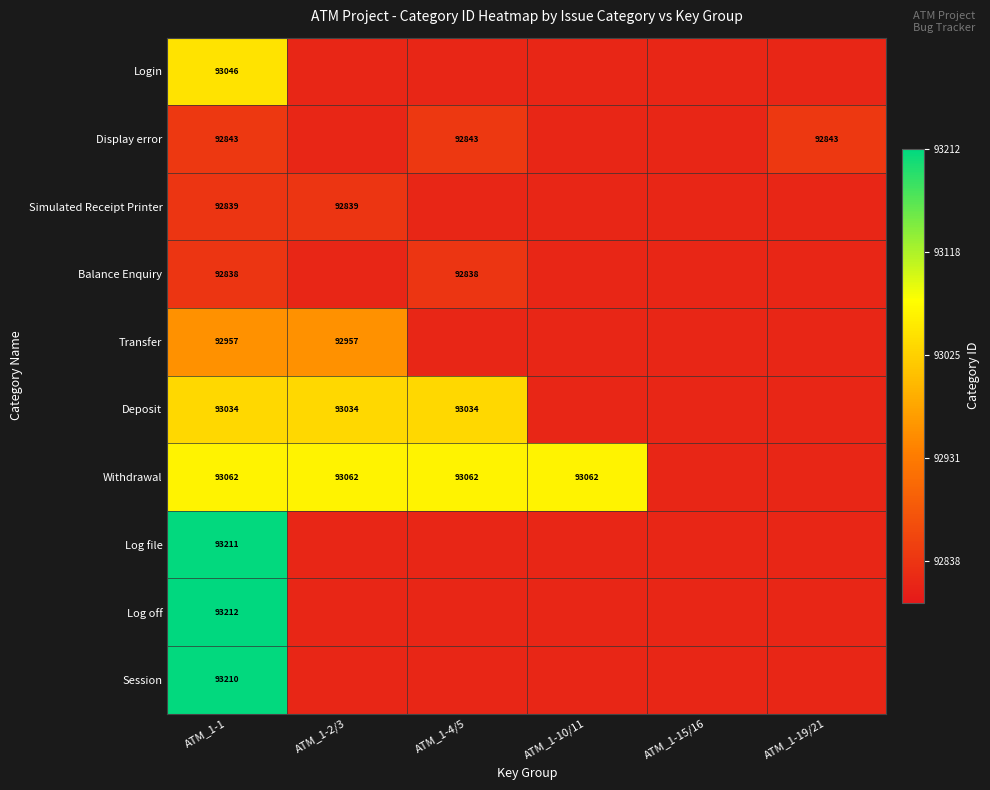

At which category does the chart reach its peak across all series?

ATM_1-1